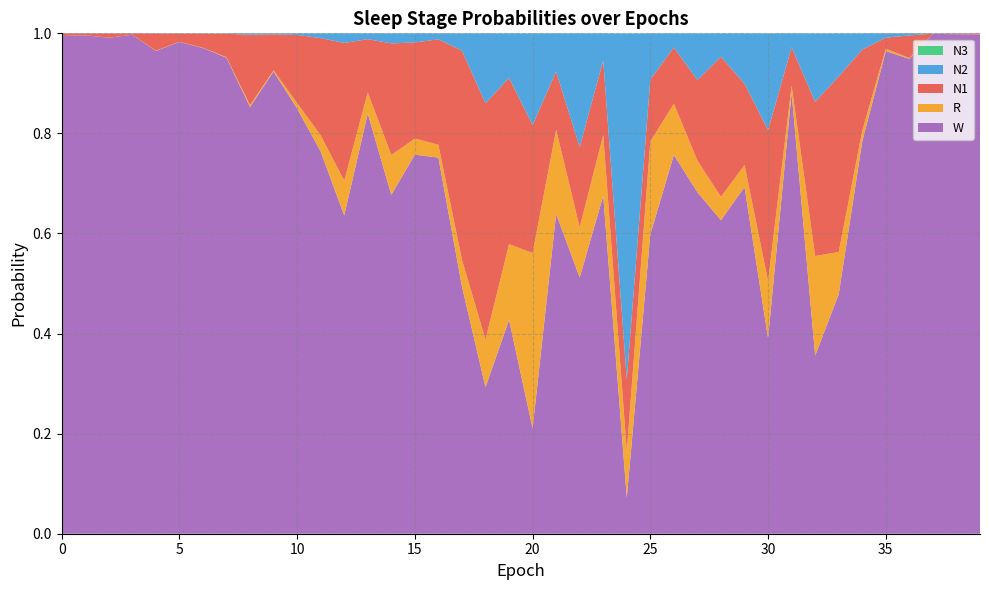

Reading left to right, list all the values displayed in this chart.

N1: 0.0	0.0	0.0	0.0	0.0	0.0	0.0	0.0	0.1	0.1	0.1	0.2	0.3	0.1	0.2	0.2	0.2	0.4	0.5	0.3	0.3	0.1	0.2	0.1	0.1	0.1	0.1	0.2	0.3	0.2	0.3	0.1	0.3	0.4	0.2	0.0	0.0	0.0	0.0	0.0
N2: 0.0	0.0	0.0	0.0	0.0	0.0	0.0	0.0	0.0	0.0	0.0	0.0	0.0	0.0	0.0	0.0	0.0	0.0	0.1	0.1	0.2	0.1	0.2	0.1	0.7	0.1	0.0	0.1	0.0	0.1	0.2	0.0	0.1	0.1	0.0	0.0	0.0	0.0	0.0	0.0
N3: 0.0	0.0	0.0	0.0	0.0	0.0	0.0	0.0	0.0	0.0	0.0	0.0	0.0	0.0	0.0	0.0	0.0	0.0	0.0	0.0	0.0	0.0	0.0	0.0	0.0	0.0	0.0	0.0	0.0	0.0	0.0	0.0	0.0	0.0	0.0	0.0	0.0	0.0	0.0	0.0
R: 0.0	0.0	0.0	0.0	0.0	0.0	0.0	0.0	0.0	0.0	0.0	0.0	0.1	0.0	0.1	0.0	0.0	0.1	0.1	0.2	0.4	0.2	0.1	0.1	0.1	0.2	0.1	0.1	0.0	0.0	0.1	0.0	0.2	0.1	0.0	0.0	0.0	0.0	0.0	0.0
W: 1.0	1.0	1.0	1.0	1.0	1.0	1.0	1.0	0.9	0.9	0.8	0.8	0.6	0.8	0.7	0.8	0.8	0.5	0.3	0.4	0.2	0.6	0.5	0.7	0.1	0.6	0.8	0.7	0.6	0.7	0.4	0.9	0.4	0.5	0.8	1.0	0.9	1.0	1.0	1.0